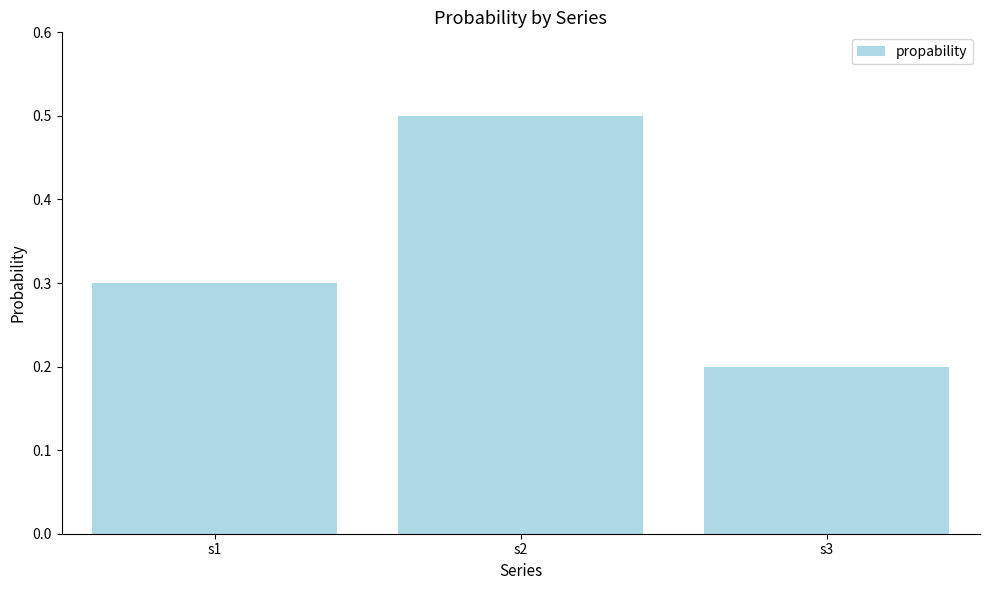

The chart shows a value of 0.3 at s3. True or false?

False